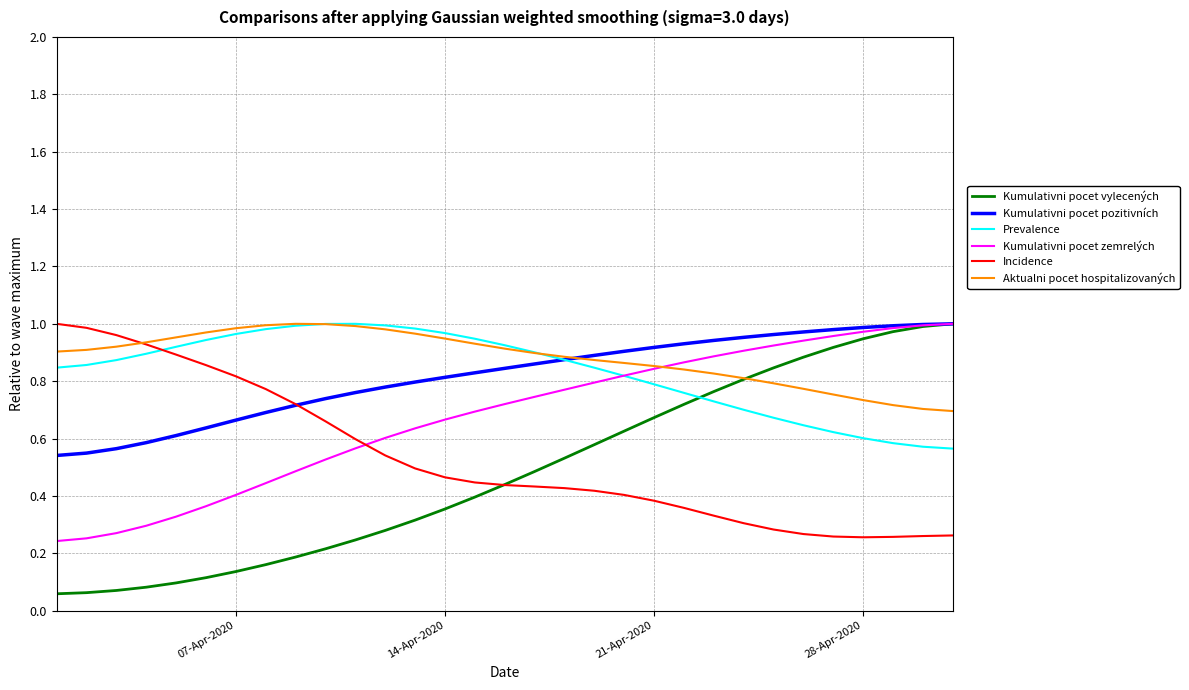

How many times do Incidence and Prevalence cross each other?

1